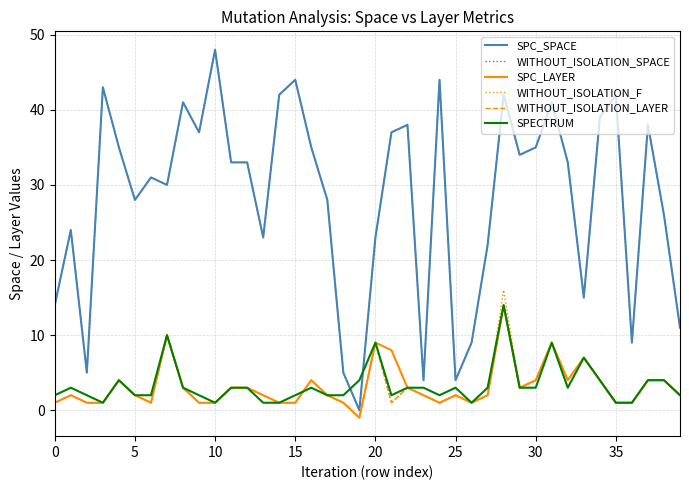

At which label does WITHOUT_ISOLATION_F reach its minimum?

19